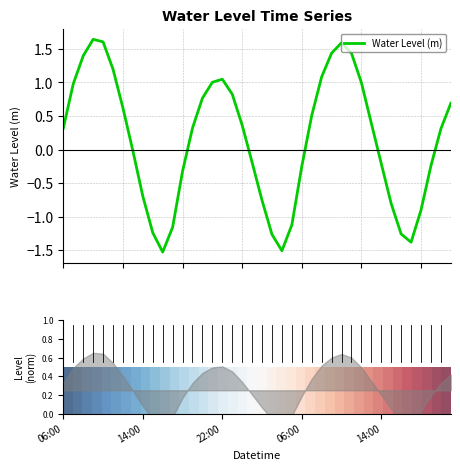

In Water Level (m), how many points are lower than both neighbors (excluding endpoints)?

3